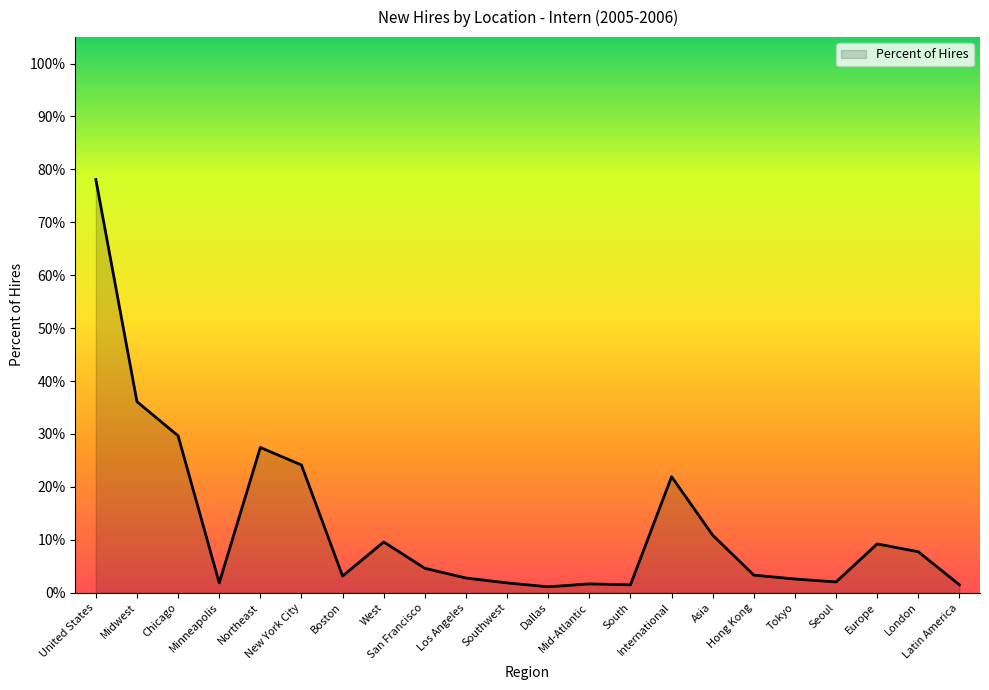

Where is the first local minimum?

Minneapolis